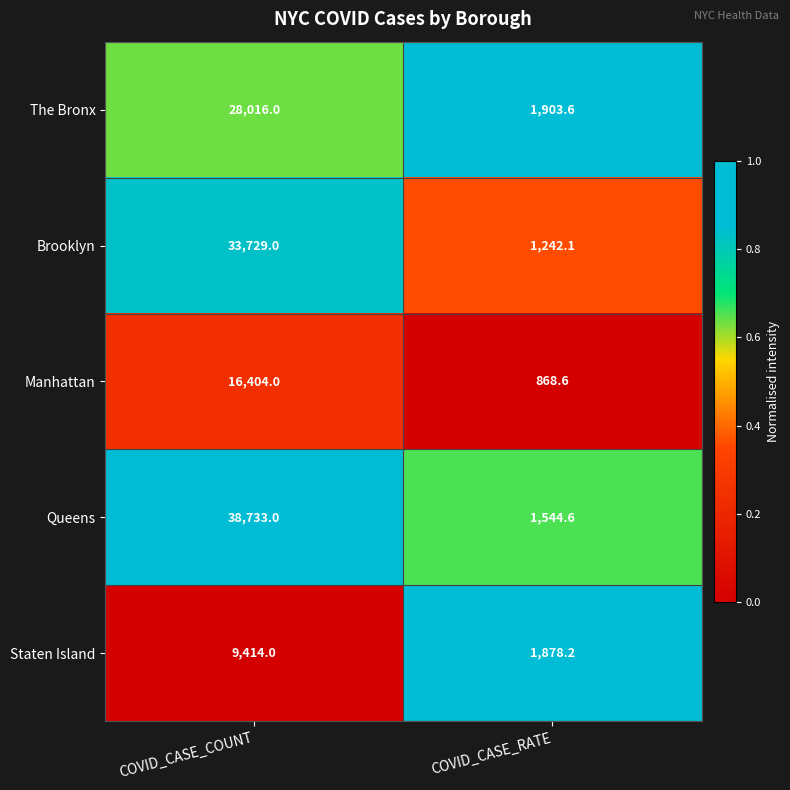

Rank the series by their maximum value, from lowest to highest.

Staten Island, Manhattan, The Bronx, Brooklyn, Queens